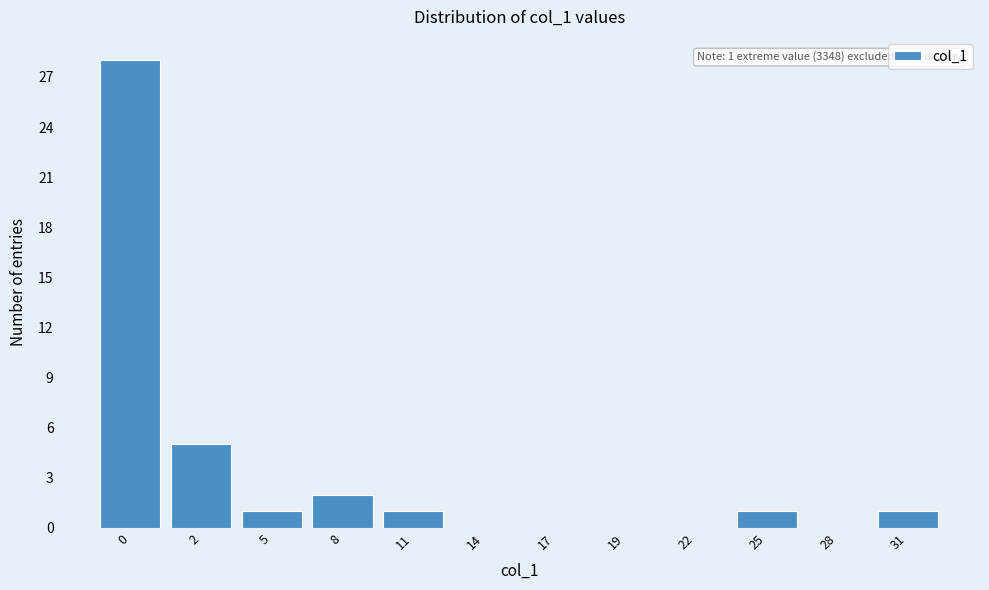

Reading left to right, extract all data points from this chart.

0=28	2=5	5=1	8=2	11=1	14=0	17=0	19=0	22=0	25=1	28=0	31=1